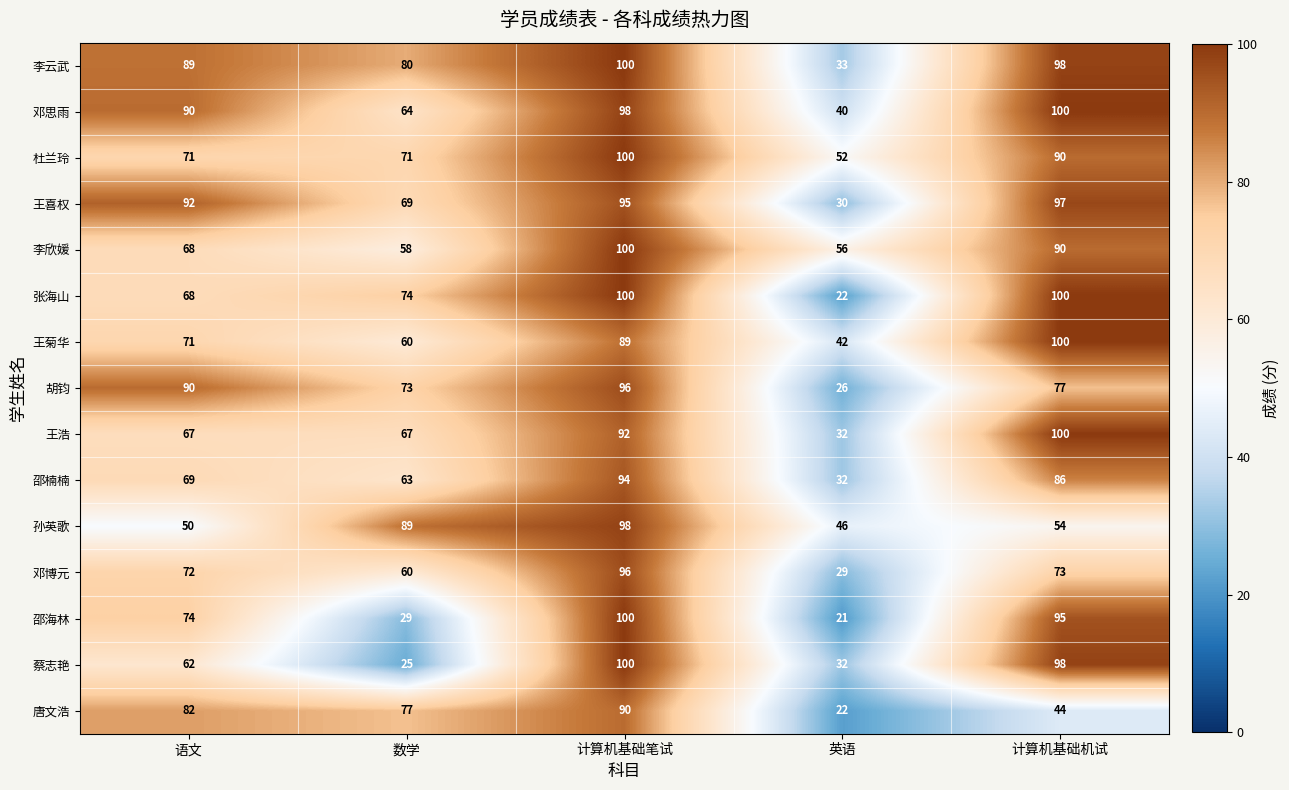

Which series has the largest total across all categories?

李云武